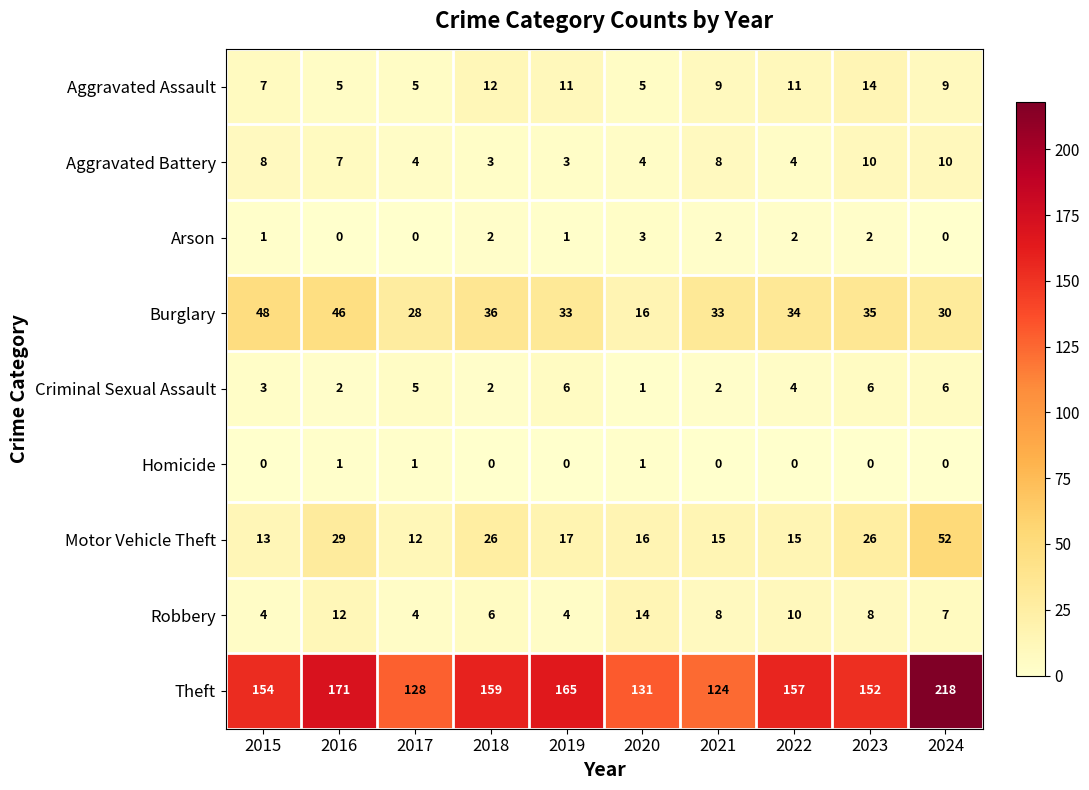

What is the average value of the Aggravated Assault series?

9